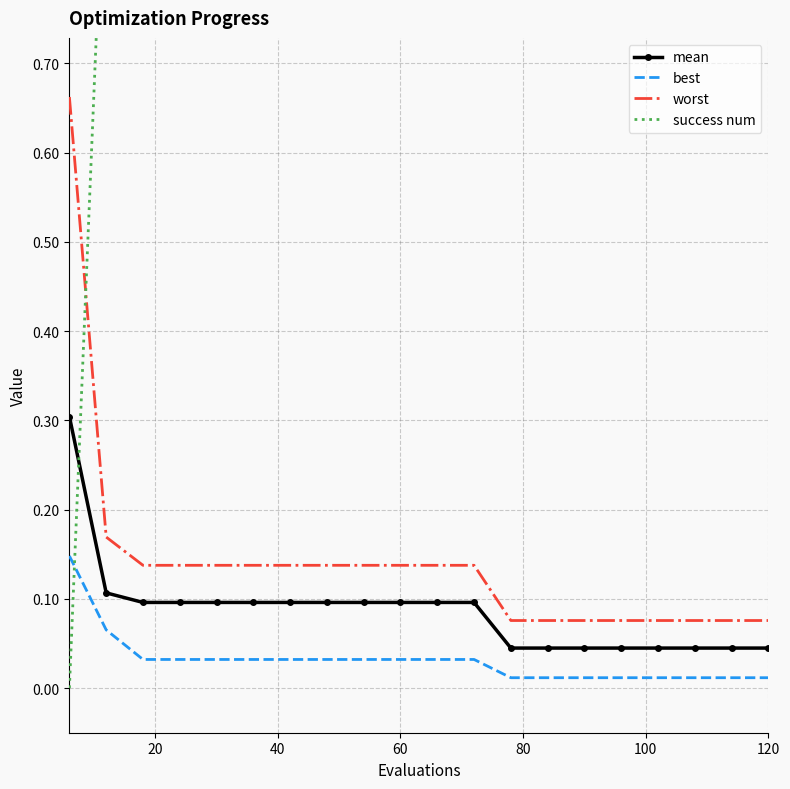

True or false: mean and worst cross at least once.

False